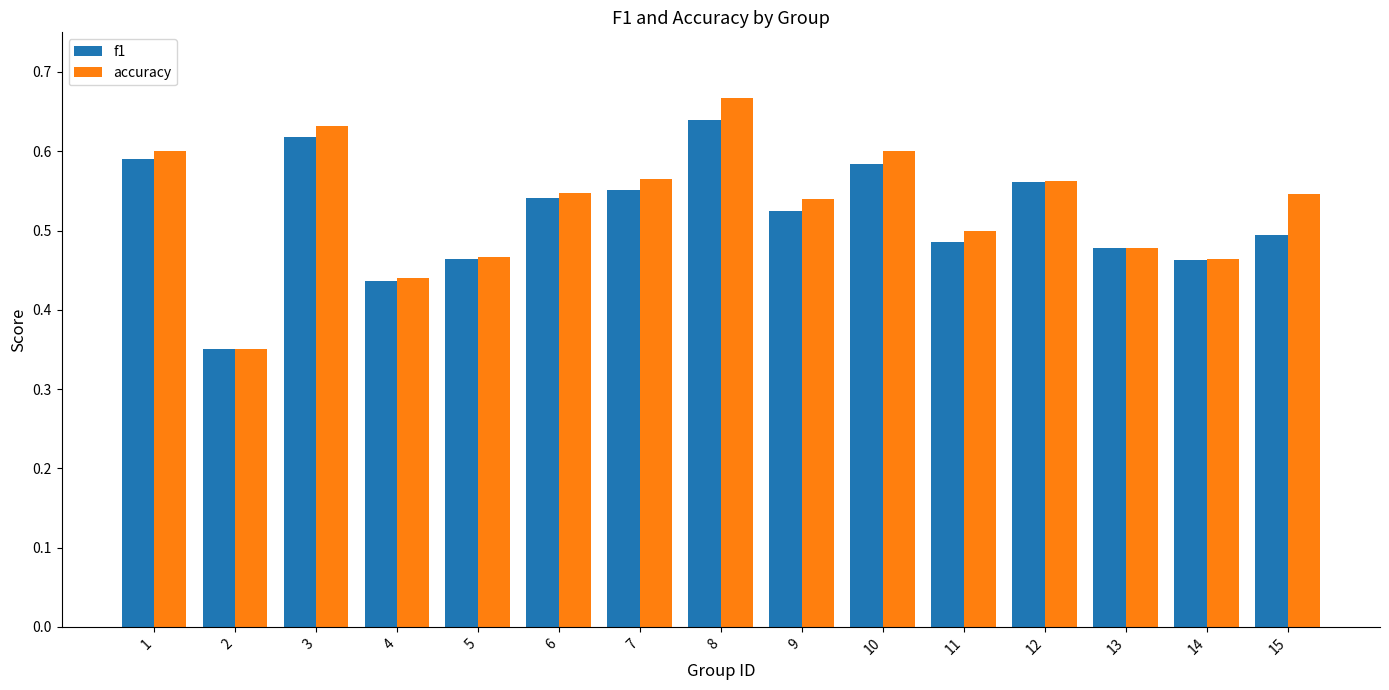

What is the total value across all series at 9?

1.1